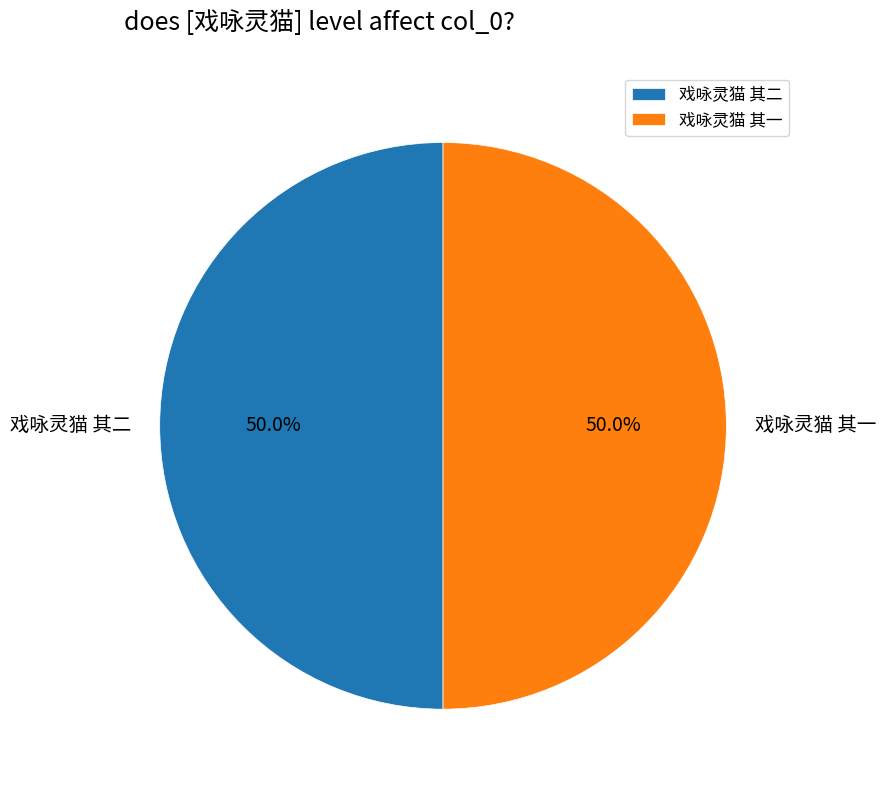

What percentage is the 戏咏灵猫 其一 slice, to the nearest percent?

50%